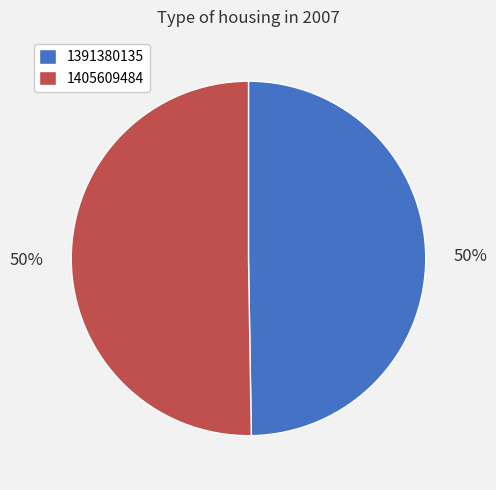

What is the ratio of the value at 1391380135 to the value at 1405609484?

1.0